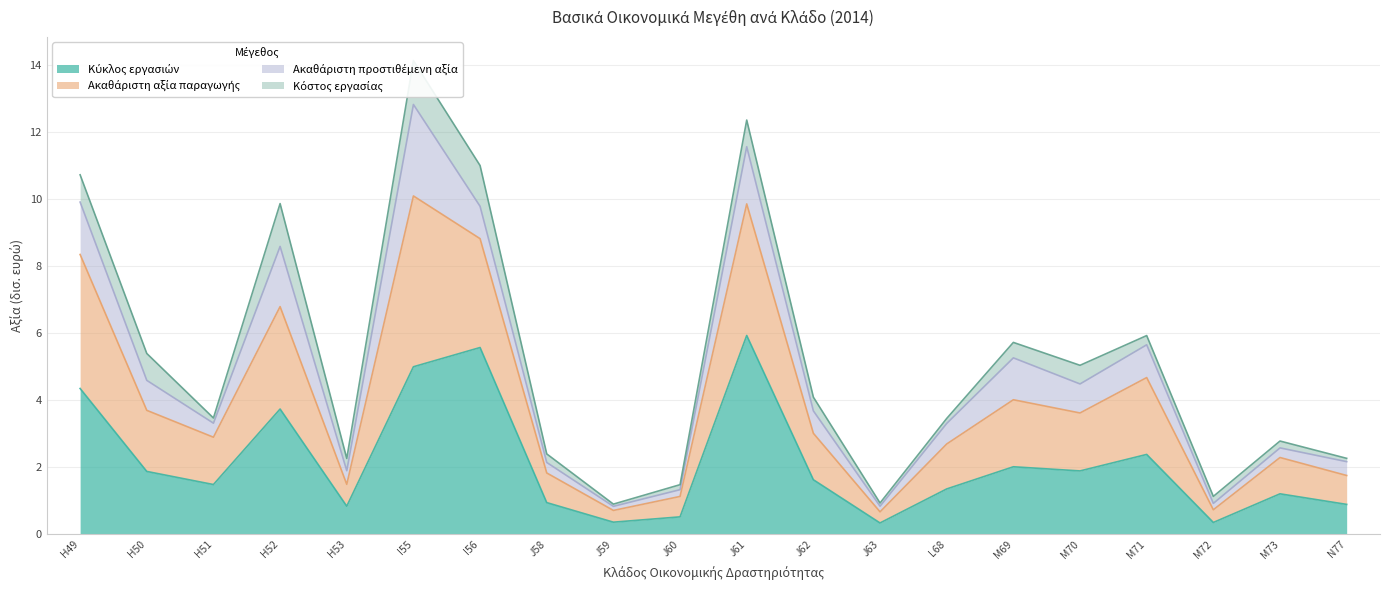

True or false: Ακαθάριστη αξία παραγωγής and Κύκλος εργασιών intersect in this chart.

False